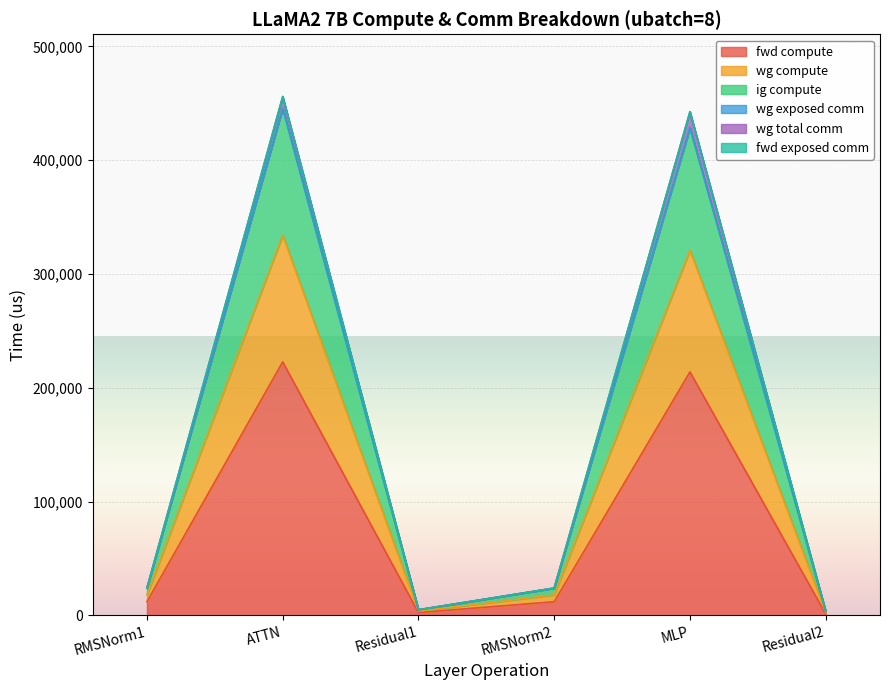

Is it true that wg compute equals 3671.6 at Residual2?

True